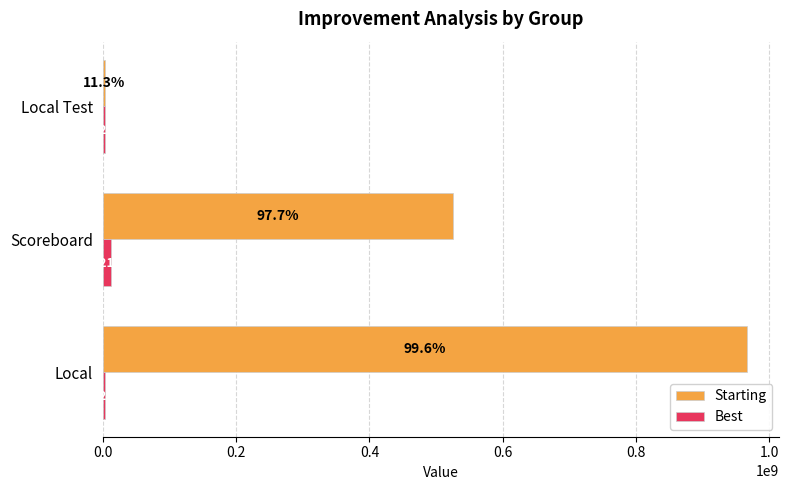

What is the sum of all Starting values?

1494311812